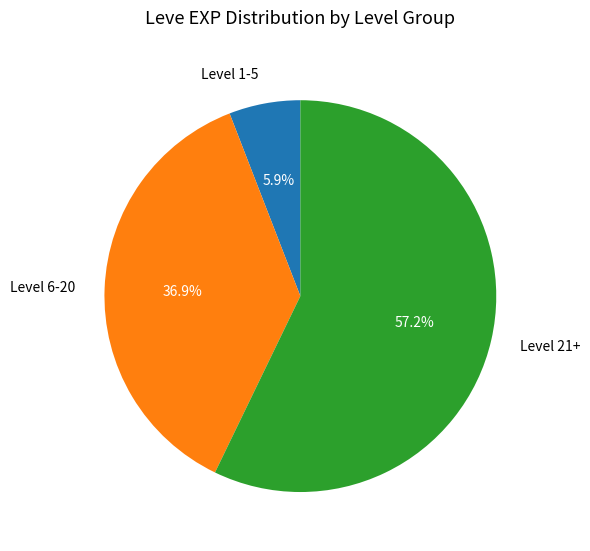

Which has a higher value, Level 21+ or Level 6-20?

Level 21+